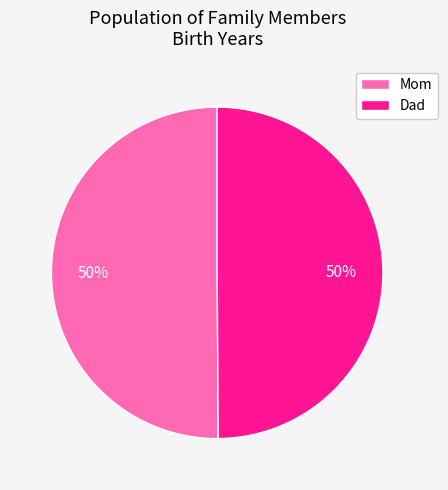

How many segments does this pie chart have?

2